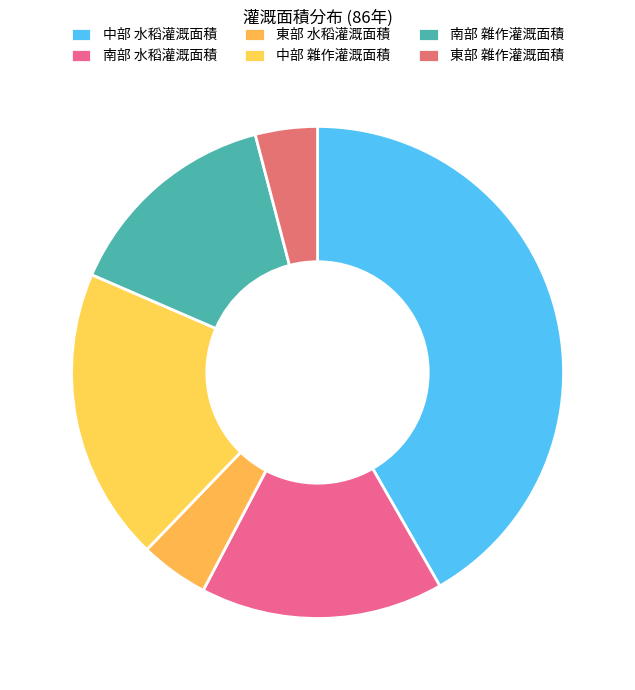

Which has a higher value, 東部 雜作灌溉面積 or 南部 水稻灌溉面積?

南部 水稻灌溉面積